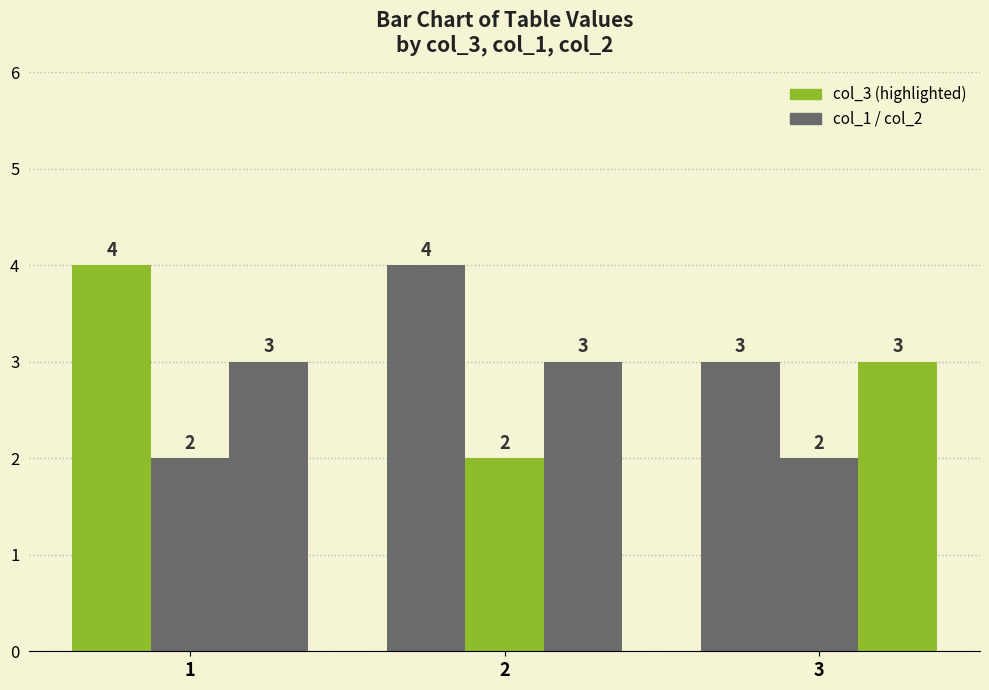

How many bars are there in each group?

3